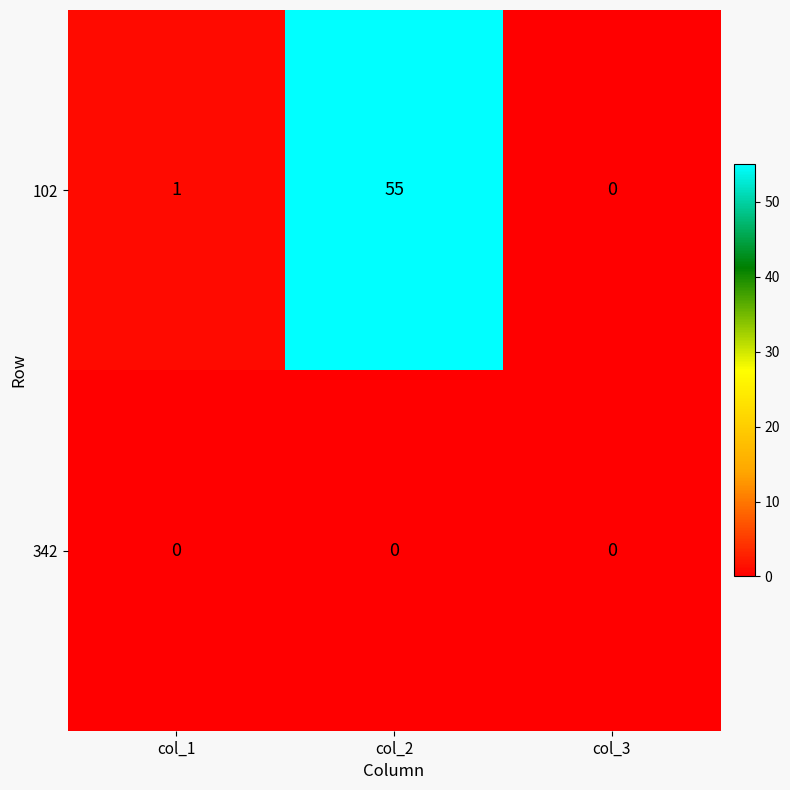

Is it true that 342 equals 0 at col_2?

True